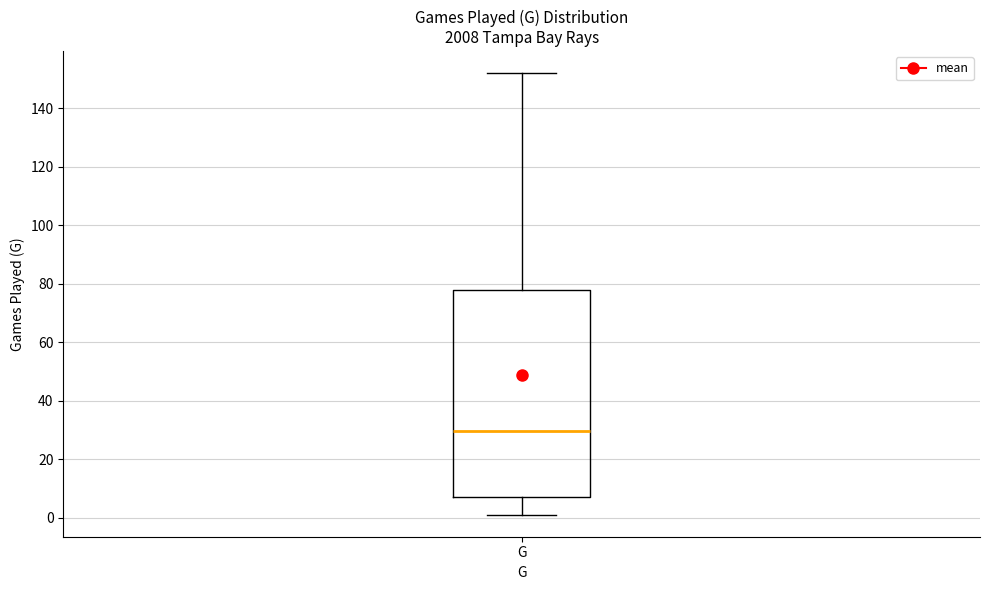

Where does the lower whisker of the box for G end on the y-axis? The values are not printed on the chart, so give them approximately, as read against the axis.

2